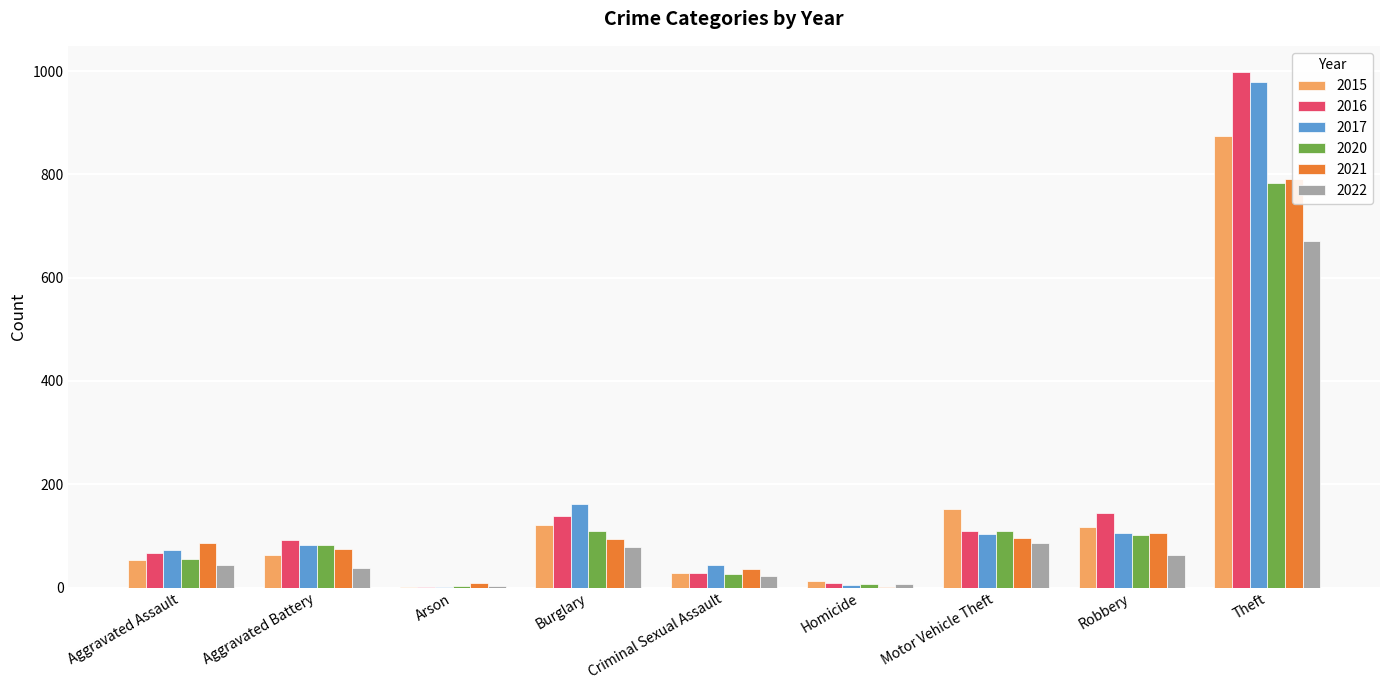

The 2015 series shows 2 at Arson. True or false?

True